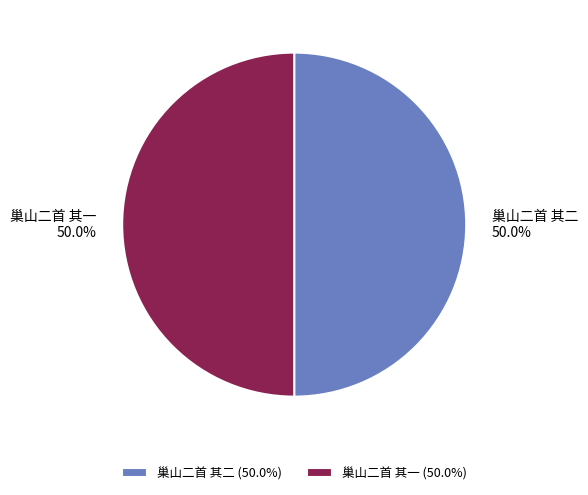

The 巢山二首 其一 slice represents 58% of the pie. True or false?

False